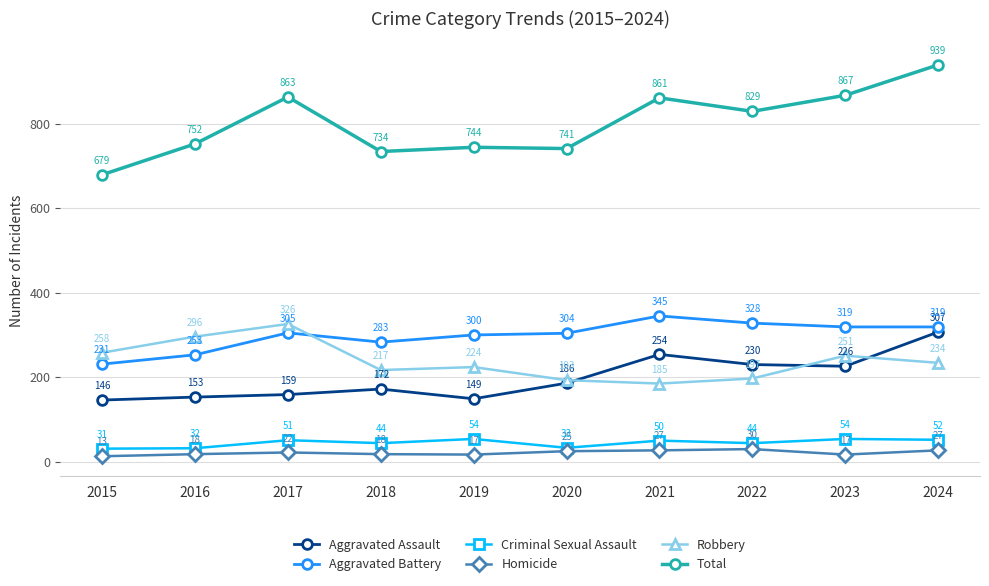

List the series in order of their peak value, lowest first.

Homicide, Criminal Sexual Assault, Aggravated Assault, Robbery, Aggravated Battery, Total